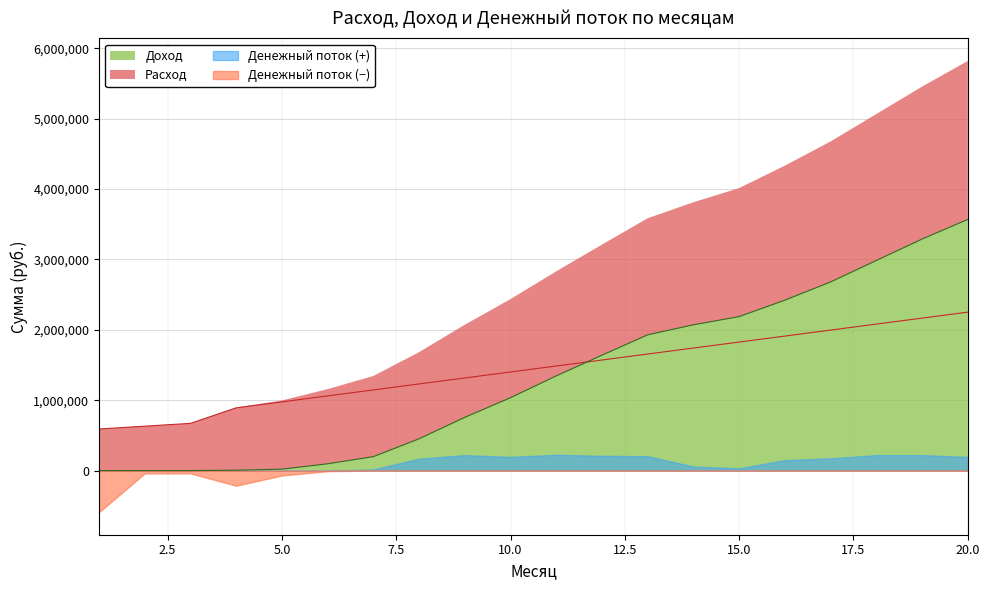

How many intersections are there between Доход and Расход?

1